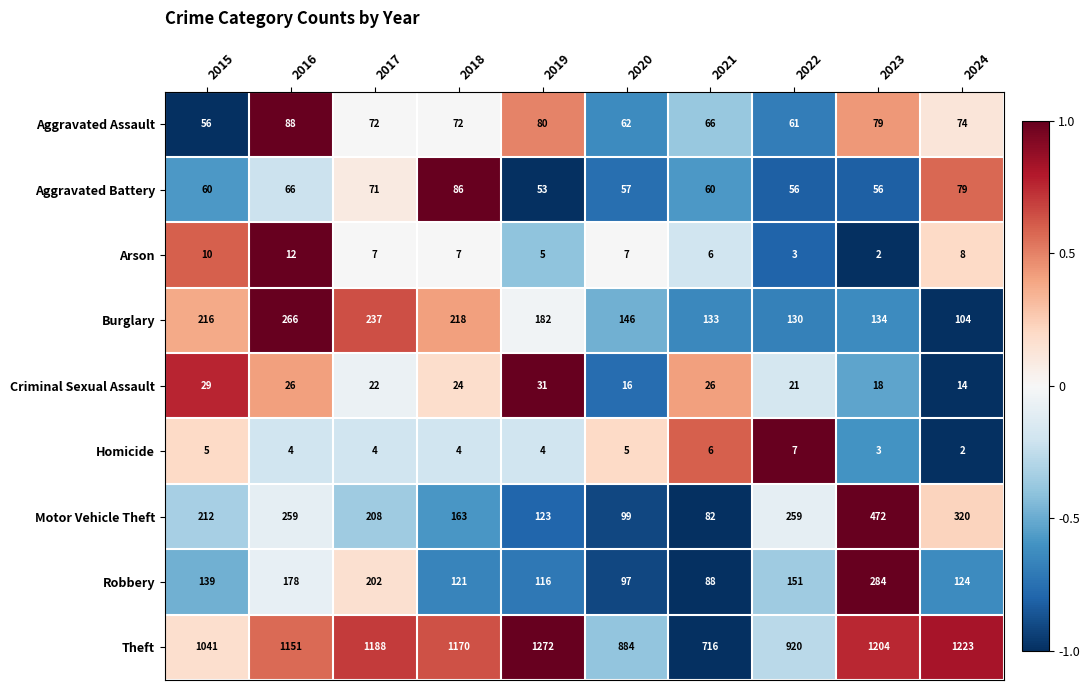

How many values in the Robbery series are below 139?

5